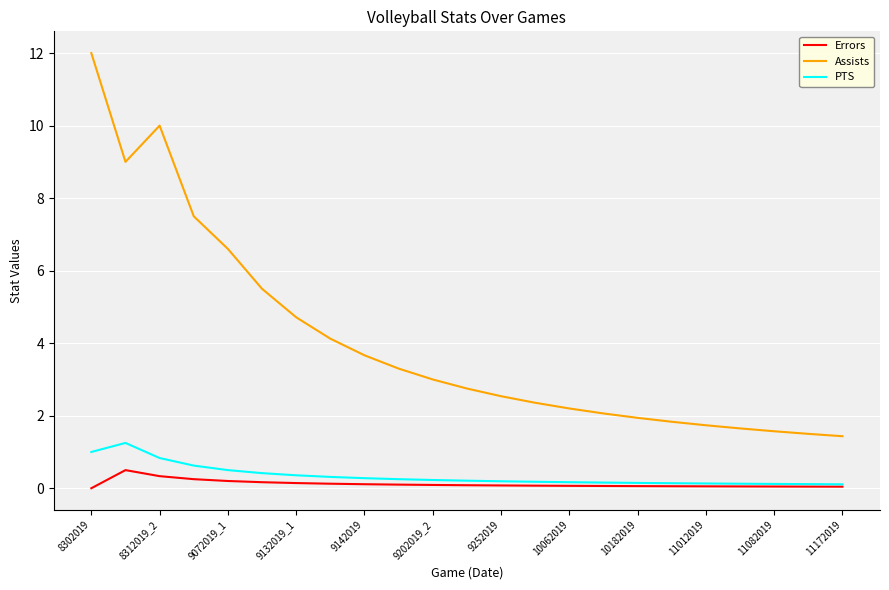

True or false: Assists and PTS intersect in this chart.

False